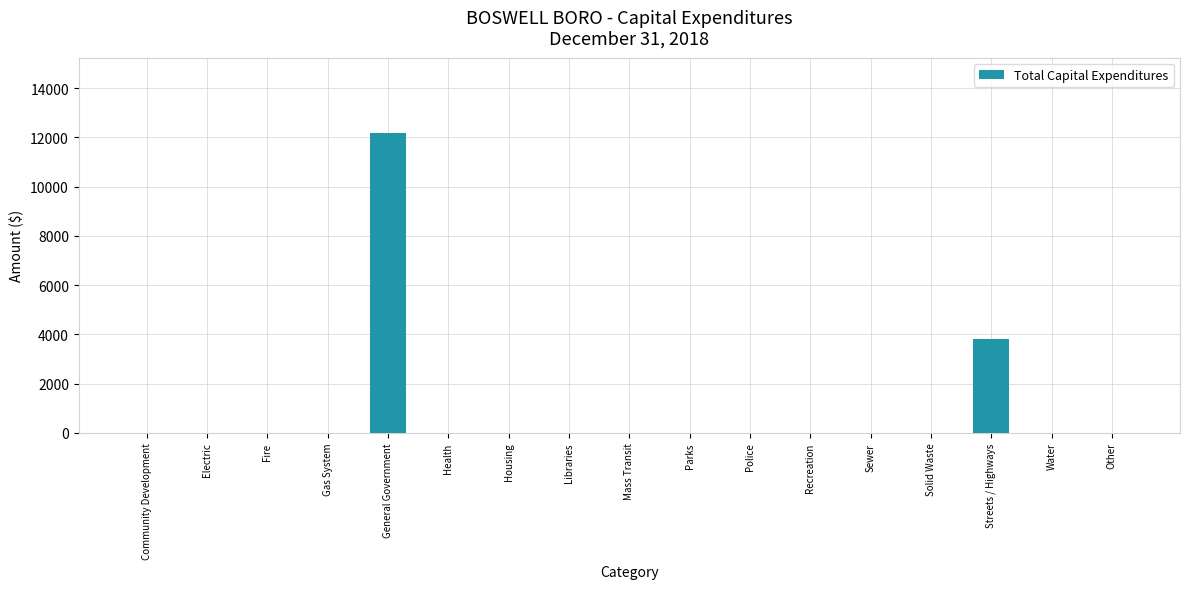

Where is the data nearest to the value 6094?

Streets / Highways